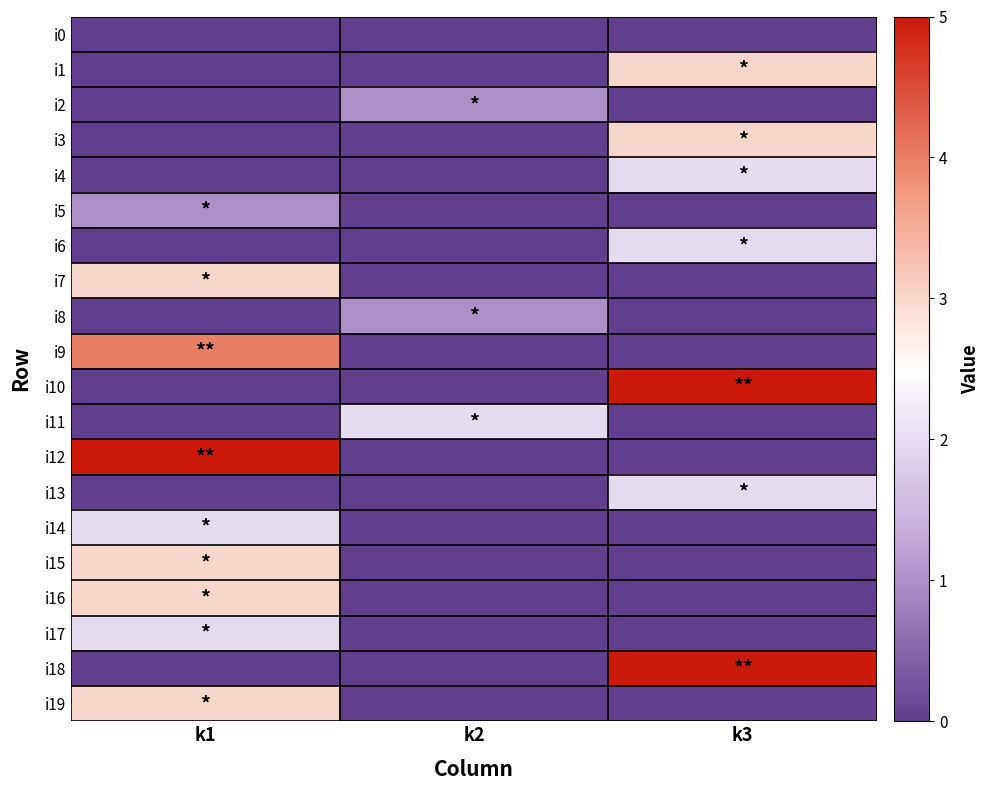

Rank the series by their maximum value, from highest to lowest.

i10, i12, i18, i9, i1, i3, i7, i15, i16, i19, i4, i6, i11, i13, i14, i17, i2, i5, i8, i0